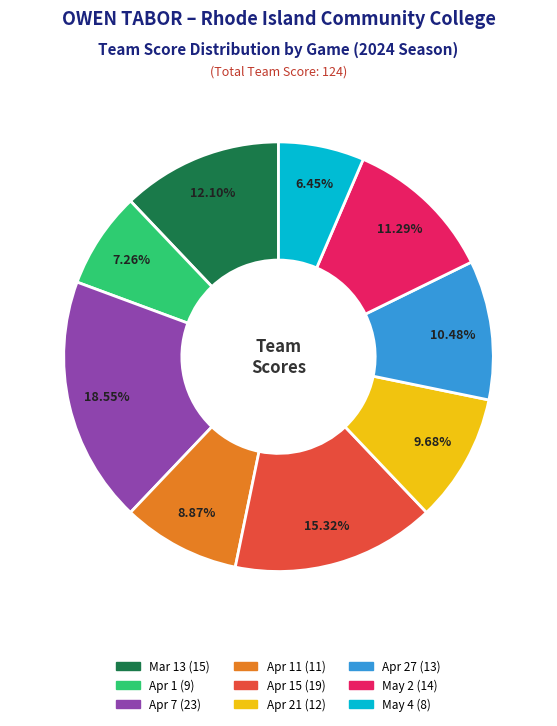

Is there a majority slice in this chart?

No